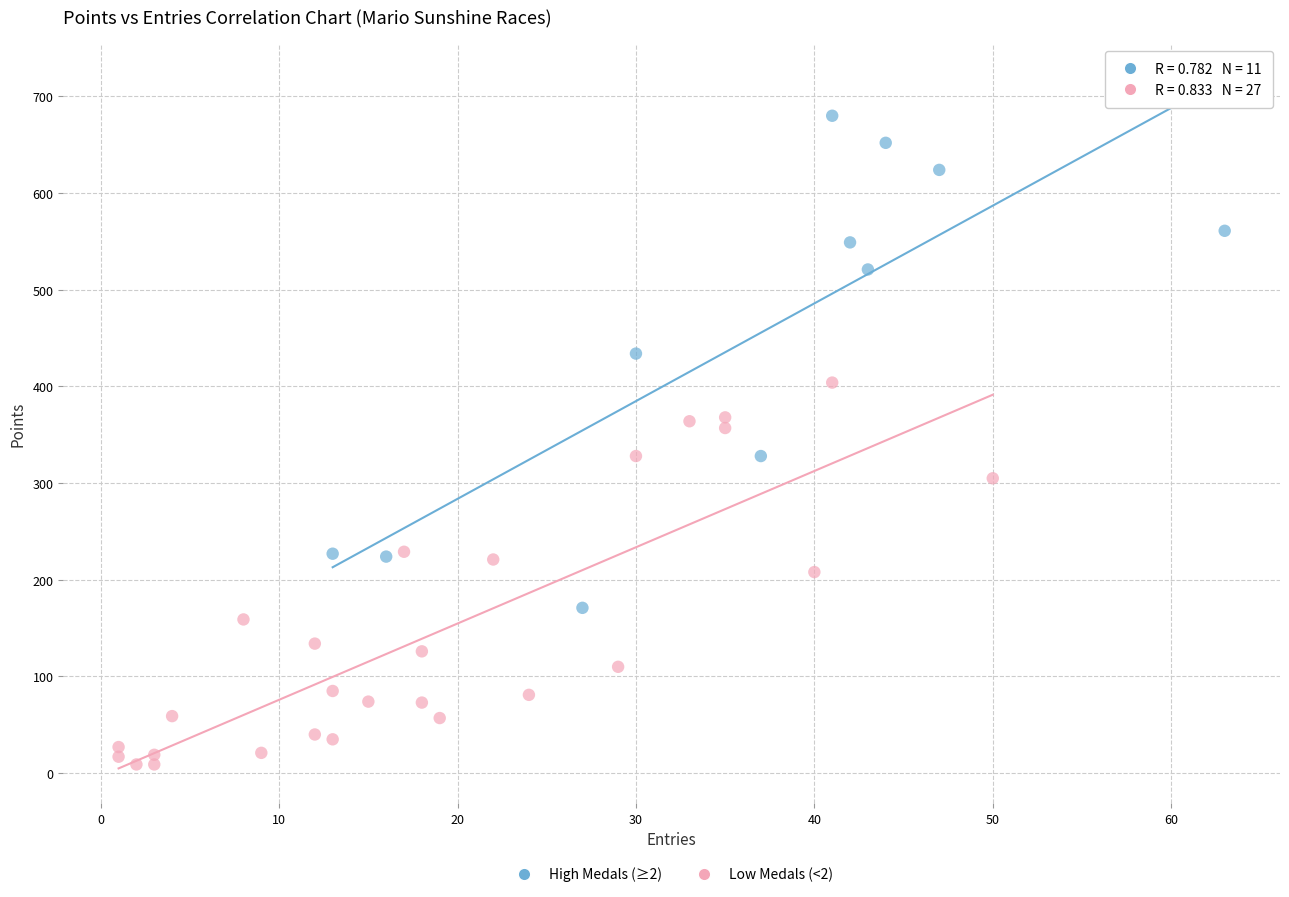

Which series contains the highest Y value?

High Medals (≥2)